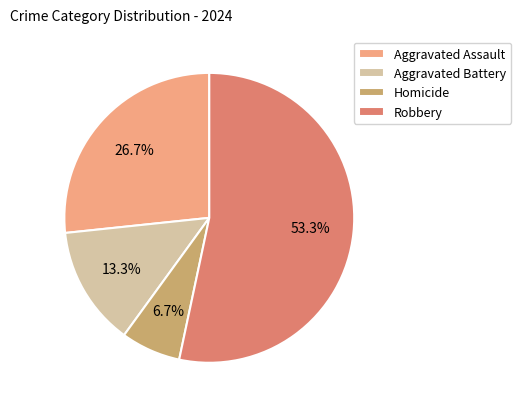

Does any single category account for the majority?

Yes